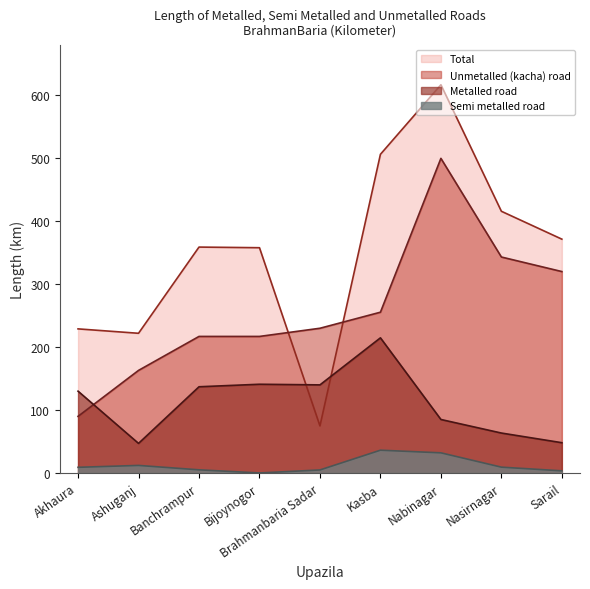

Rank the series at Kasba from highest to lowest value.

Total, Unmetalled (kacha) road, Metalled road, Semi metalled road